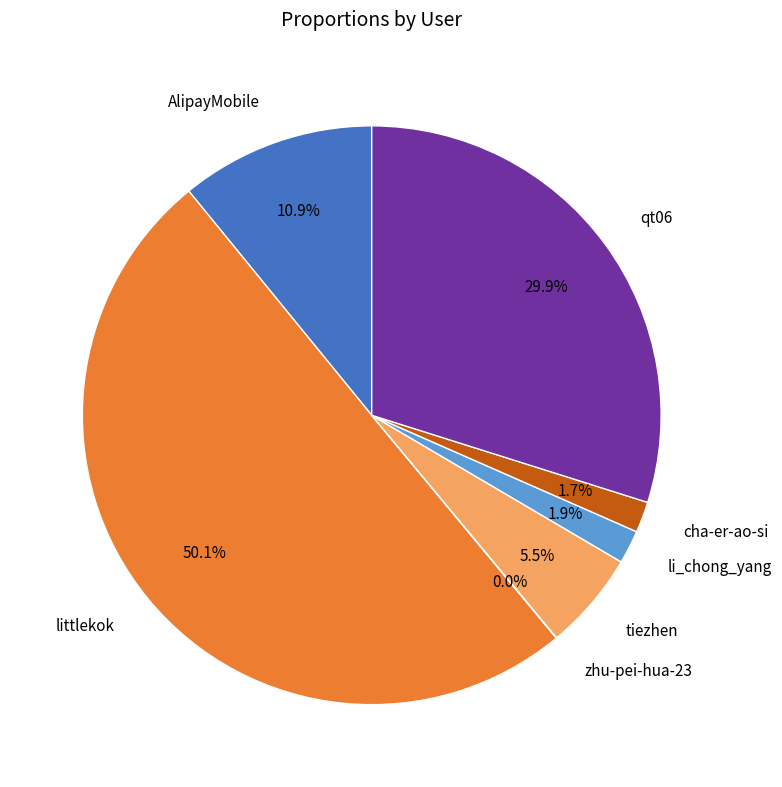

What percentage is NOT represented by cha-er-ao-si?

98.3%